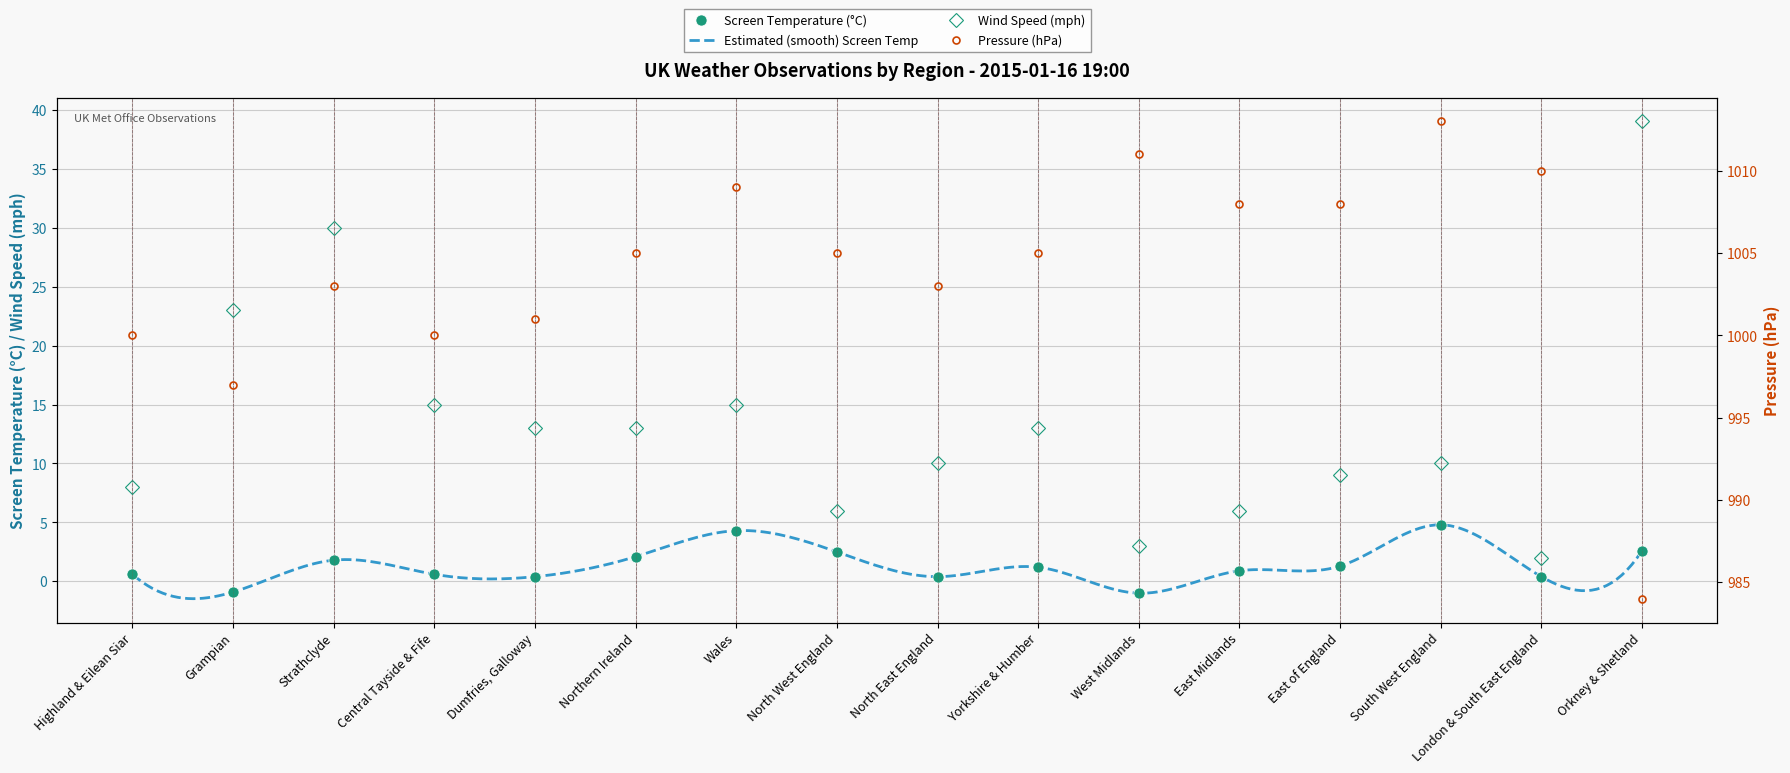

How many data points does each series have?

16